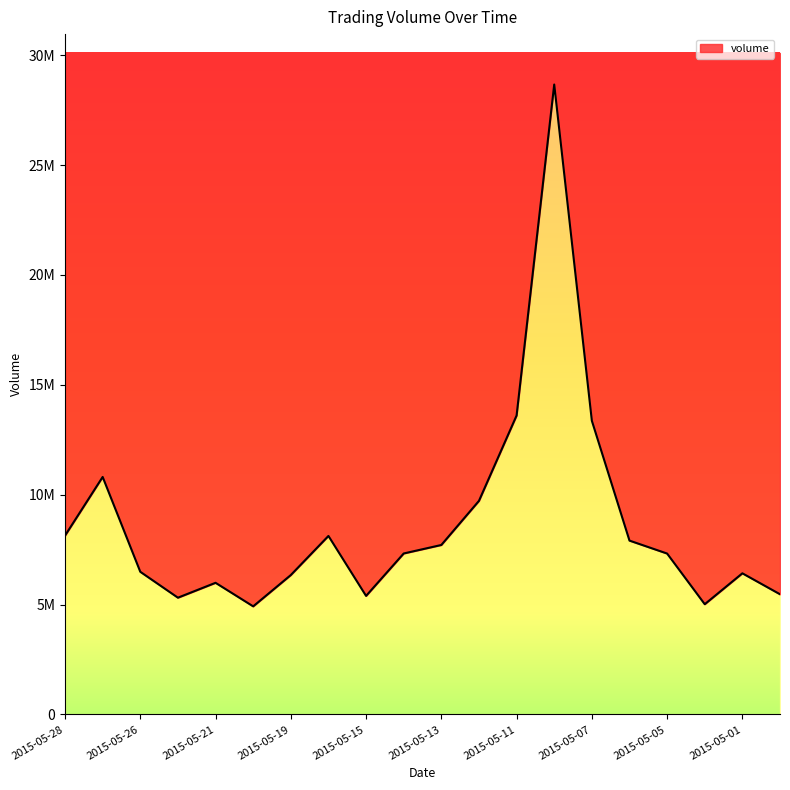

Reading left to right, what are all the values shown in this chart?

8139500	10808300	6493300	5314800	5992300	4920600	6345200	8124300	5395600	7326300	7713100	9720000	13603600	28663800	13364100	7912100	7323200	5018000	6424200	5471100